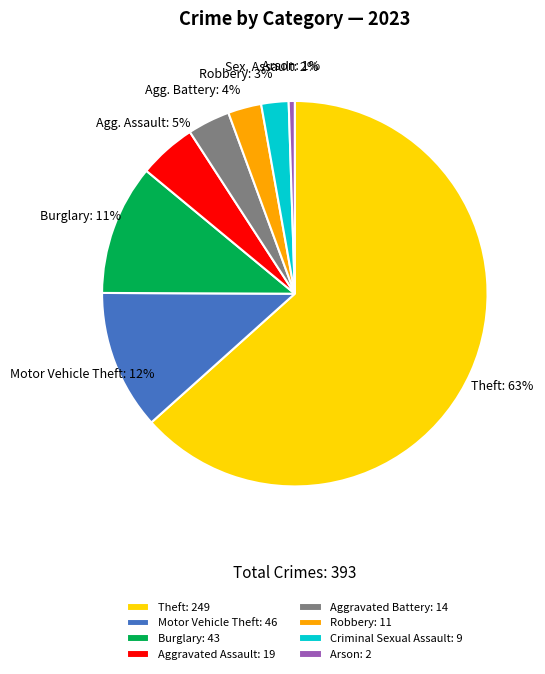

Combined, do Burglary: 43 and Aggravated Battery: 14 account for over 50%?

No